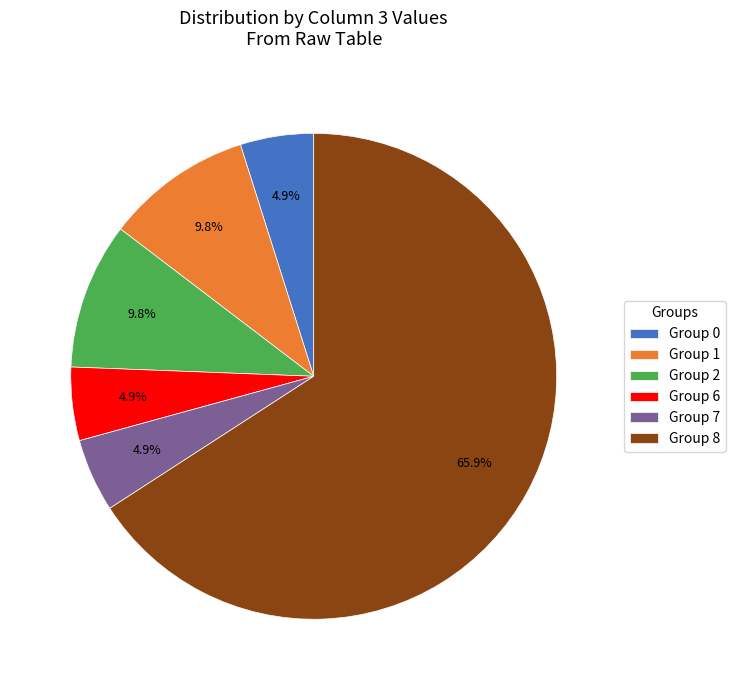

Count the number of slices in the pie.

6